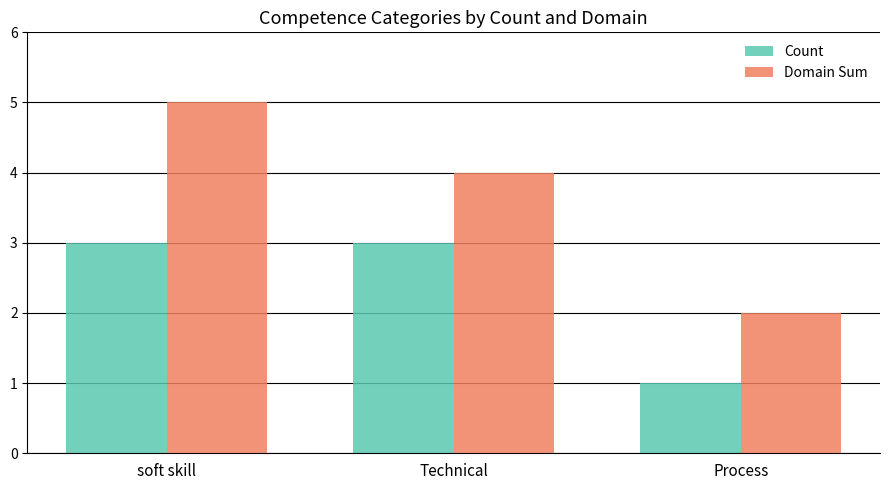

List the series in order of their peak value, highest first.

Domain Sum, Count